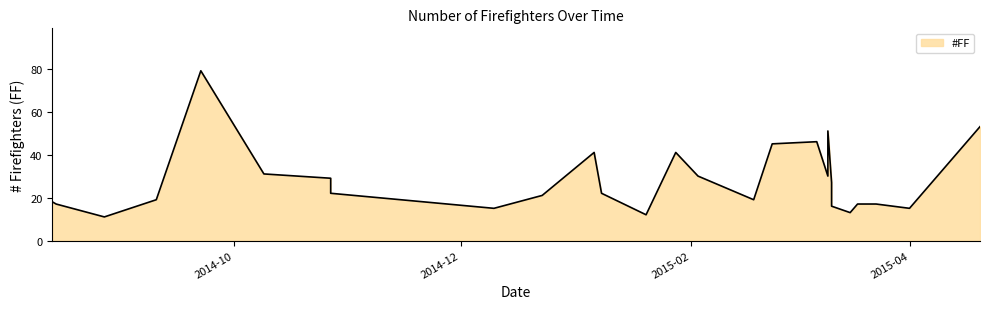

What is the difference between the values at 2014-08-14 and 2014-09-10?

2